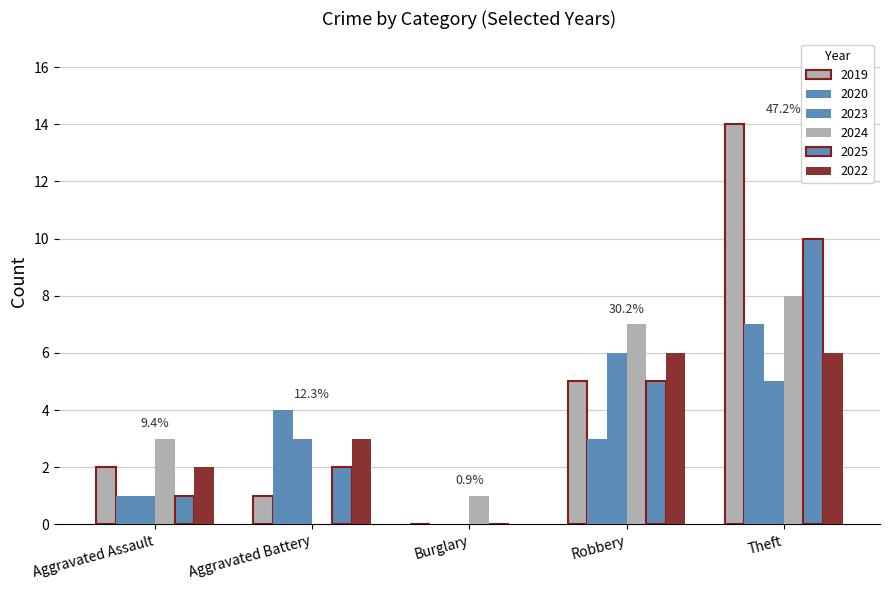

Is it true that 2019 equals 8 at Theft?

False